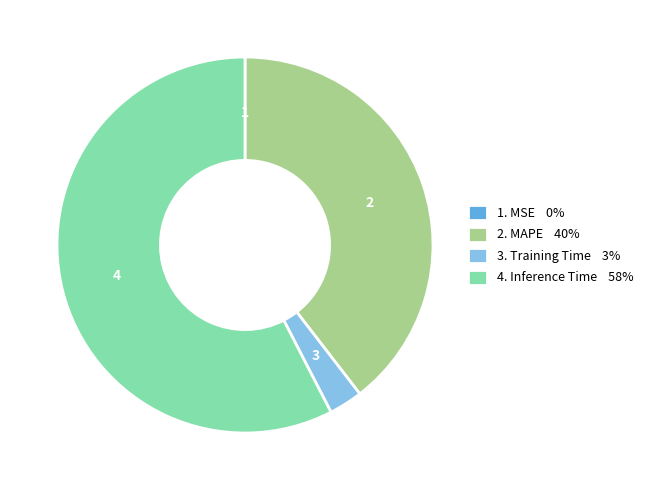

The 2. MAPE 40% slice represents 40% of the pie. True or false?

True